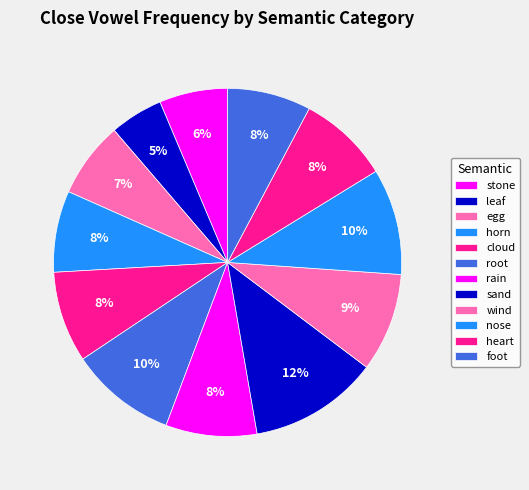

How many slices are in this pie chart?

12